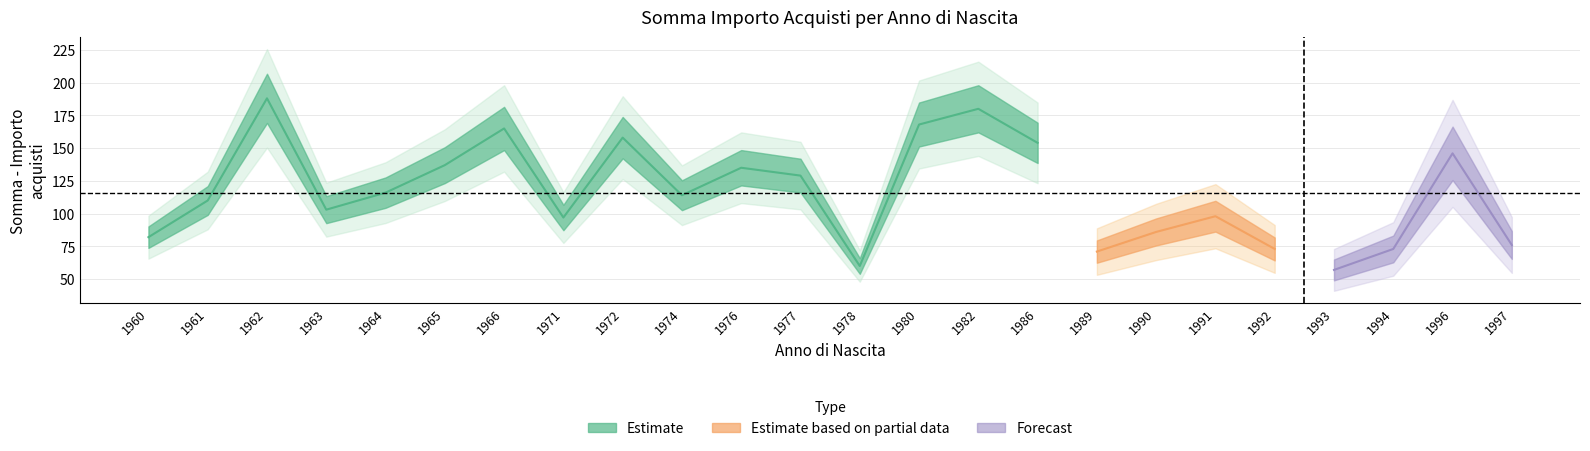

What is the sum of all values?

2776